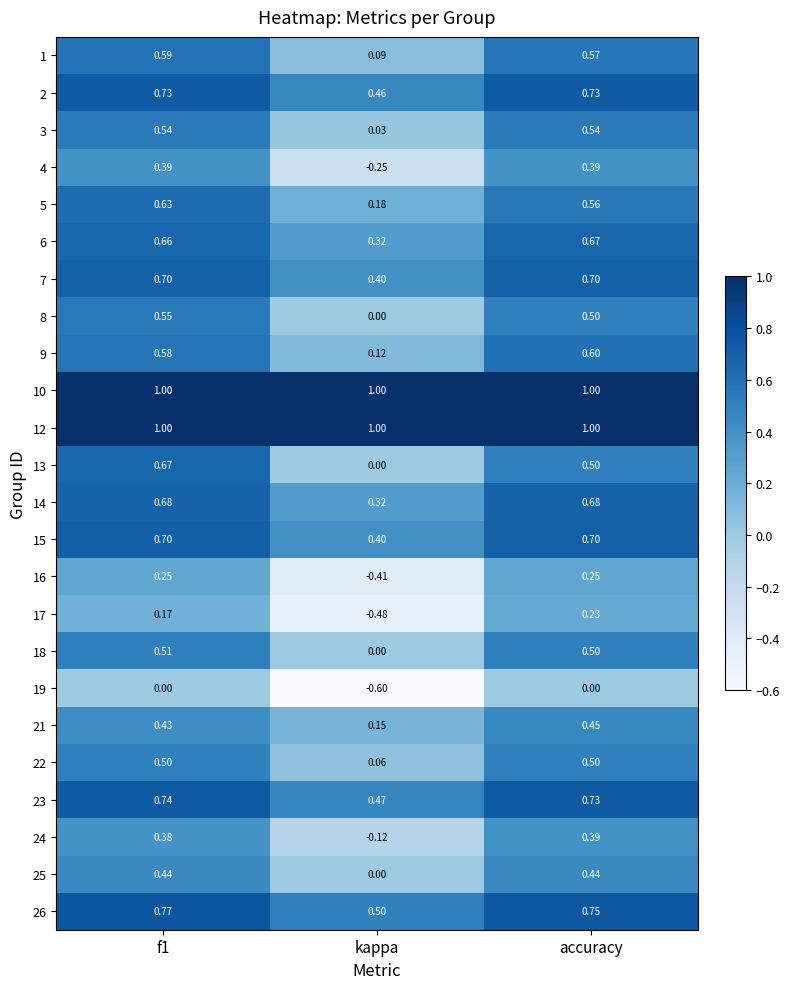

At which label does 18 reach its minimum?

kappa